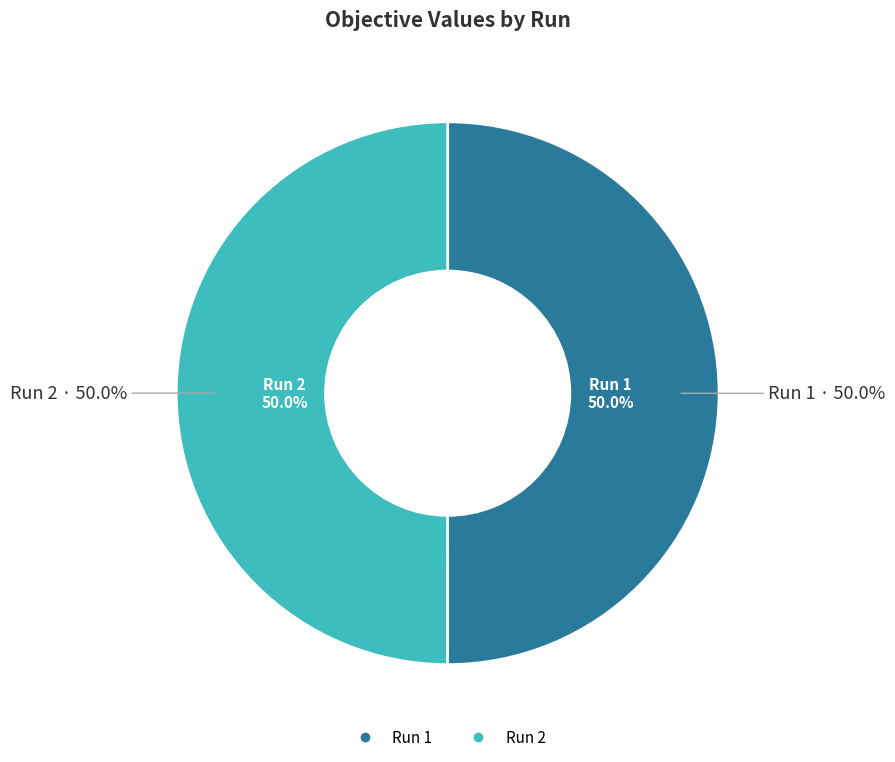

Which slice is the smallest?

Run 2